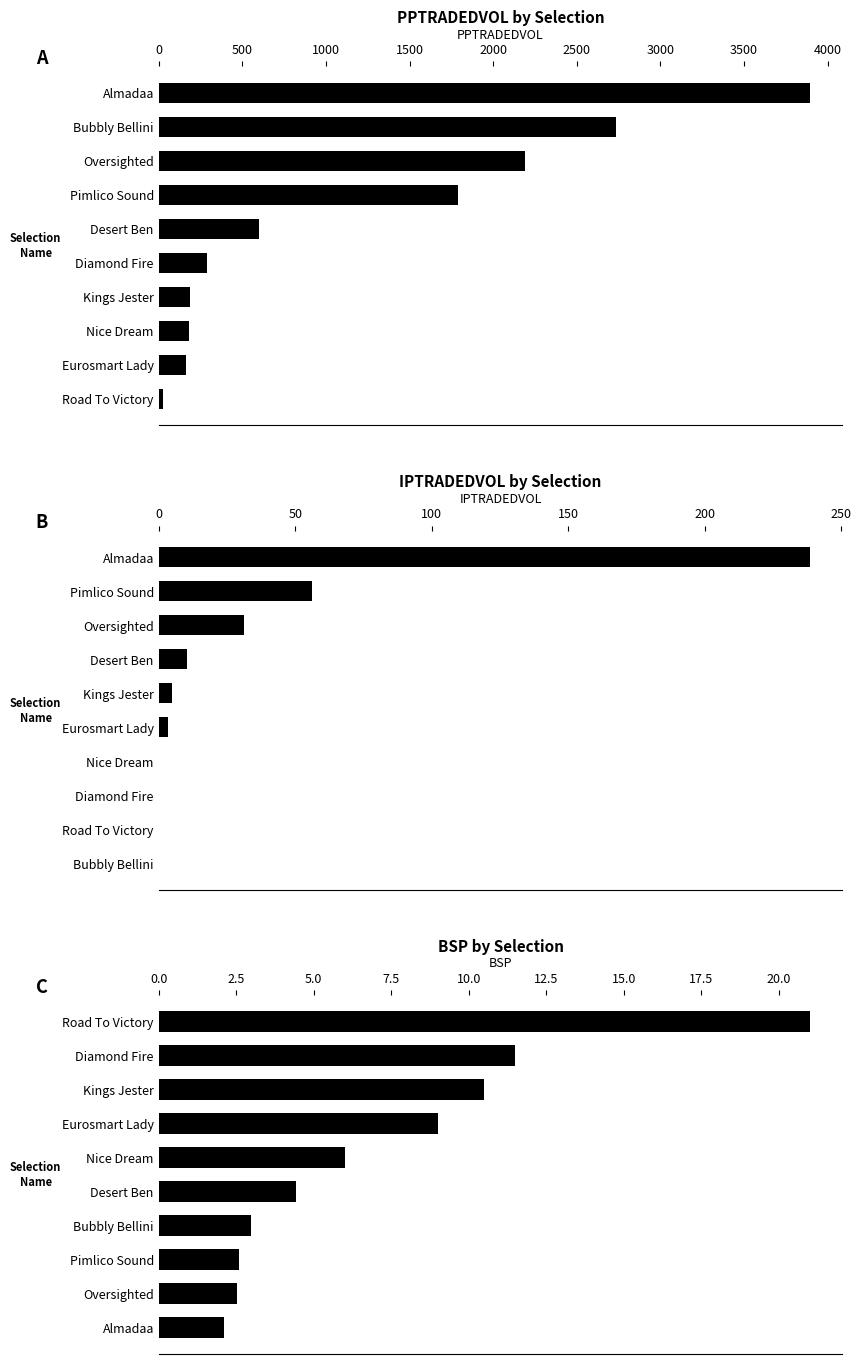

What is the difference between the second highest and minimum values in the PPTRADEDVOL by Selection series?

2713.0